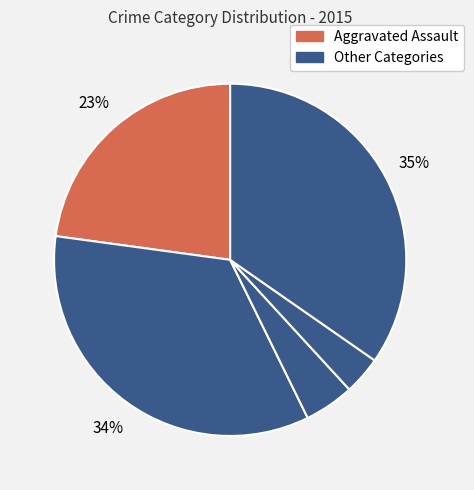

Count the number of slices in the pie.

5